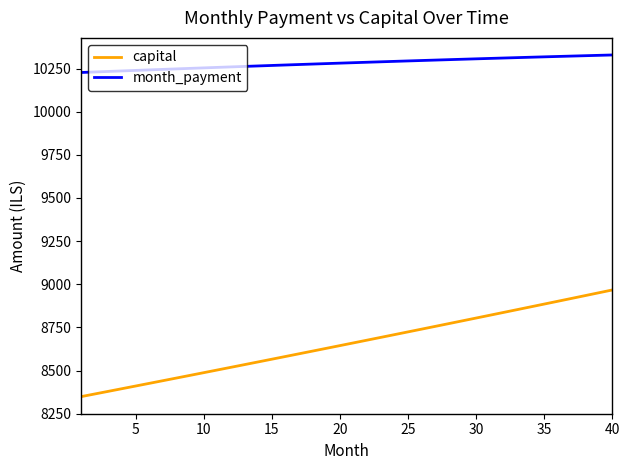

Rank the series by their average value, from lowest to highest.

capital, month_payment